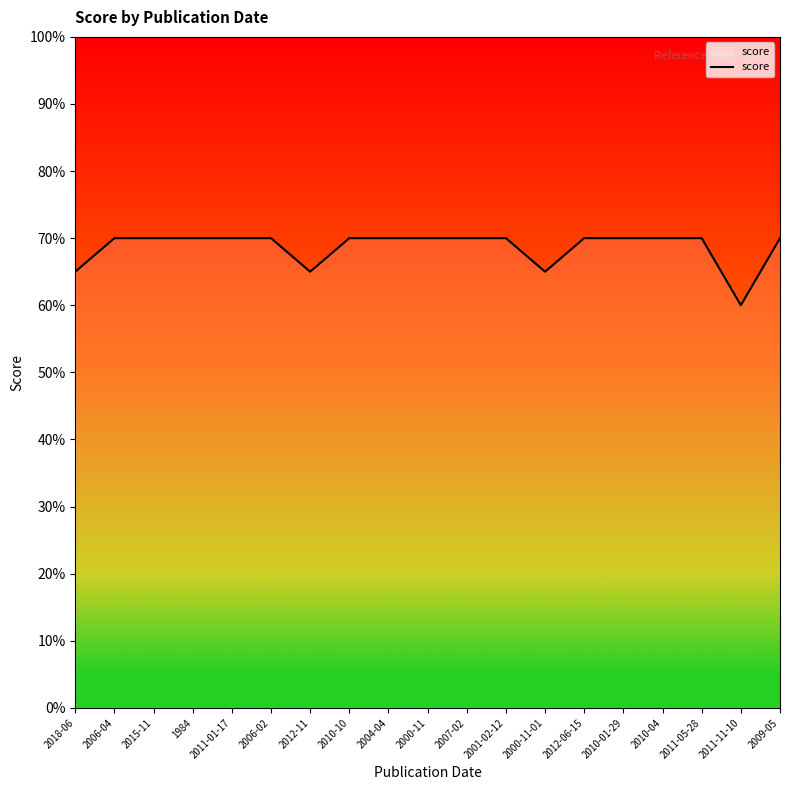

What position from the right is 1984?

16